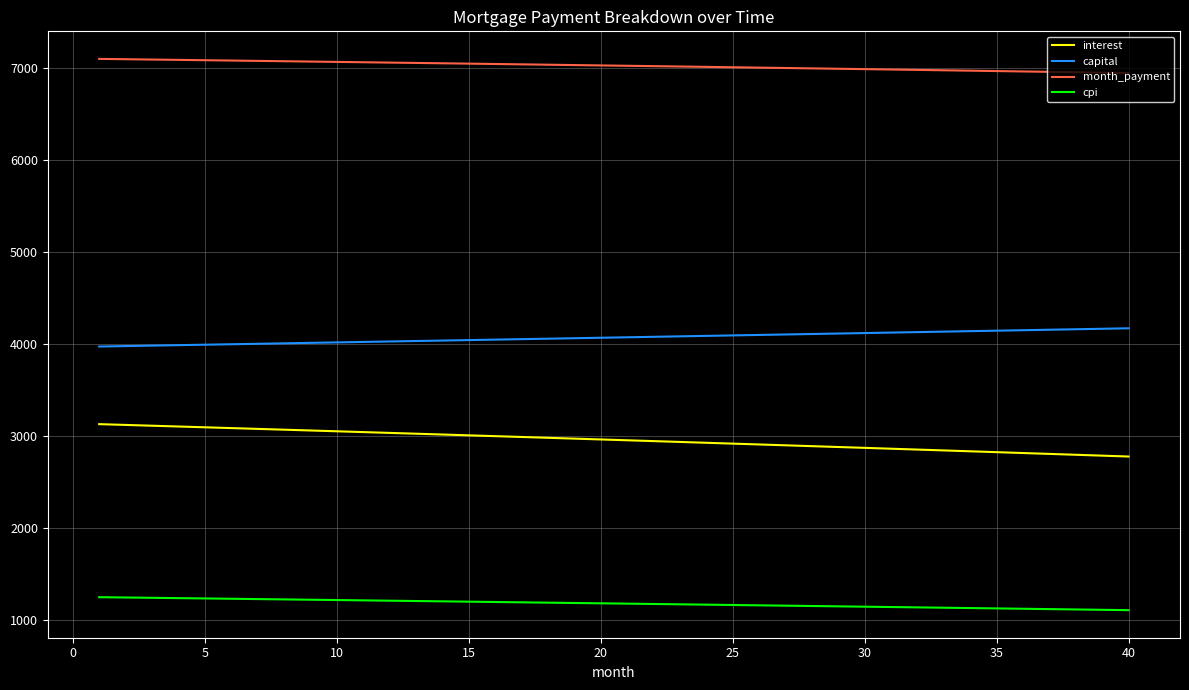

True or false: capital and month_payment cross at least once.

False